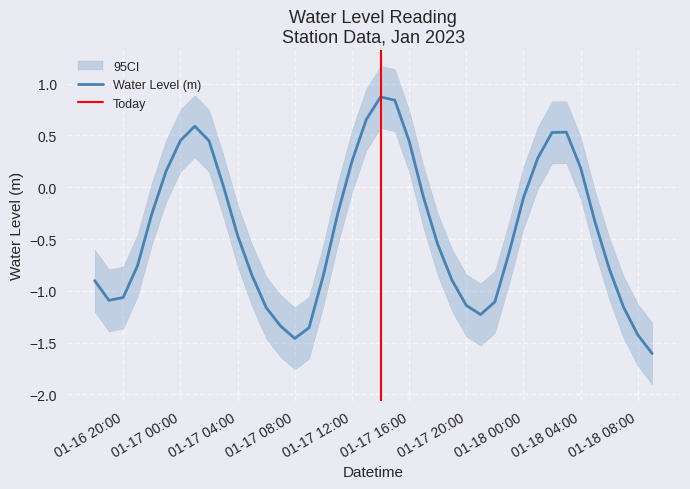

How many points are higher than both their immediate neighbors (excluding endpoints)?

3